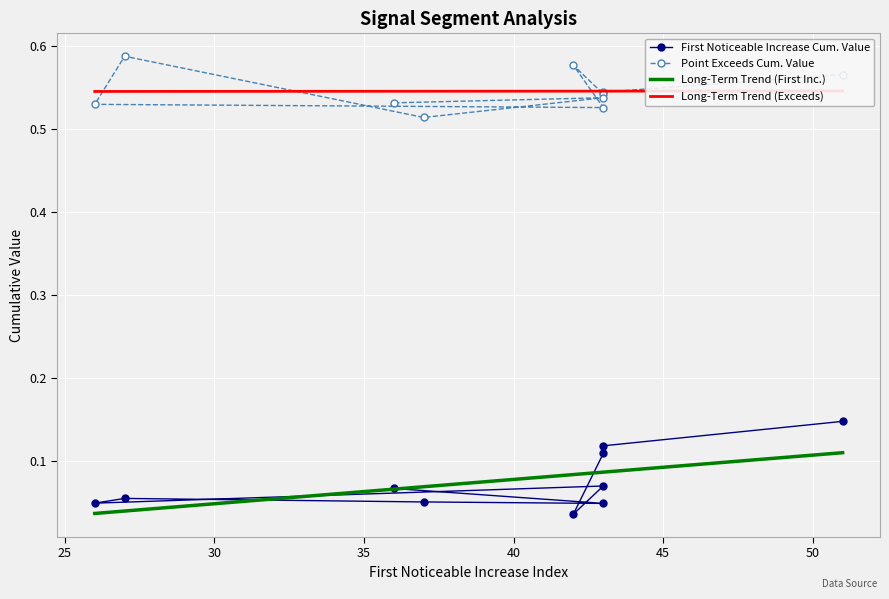

Which series has the largest range (max minus min)?

First_Noticeable_Increase_Cumulative_Value